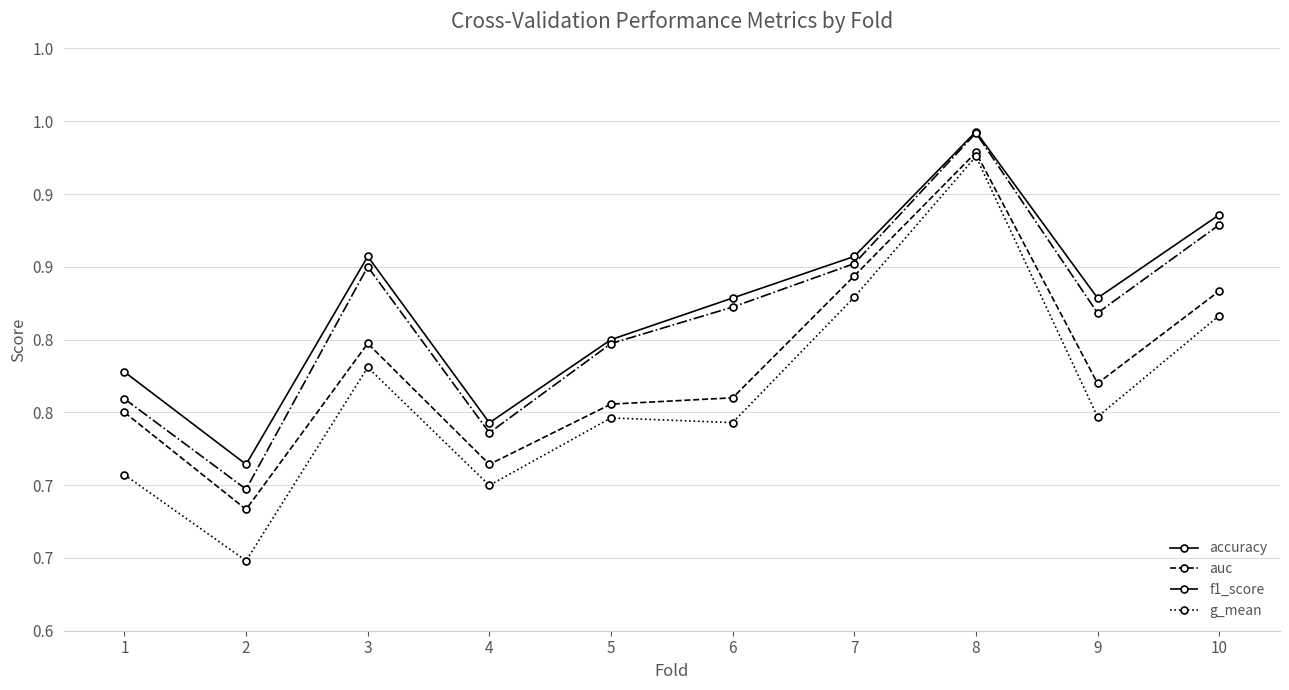

Which series has the largest total across all categories?

accuracy